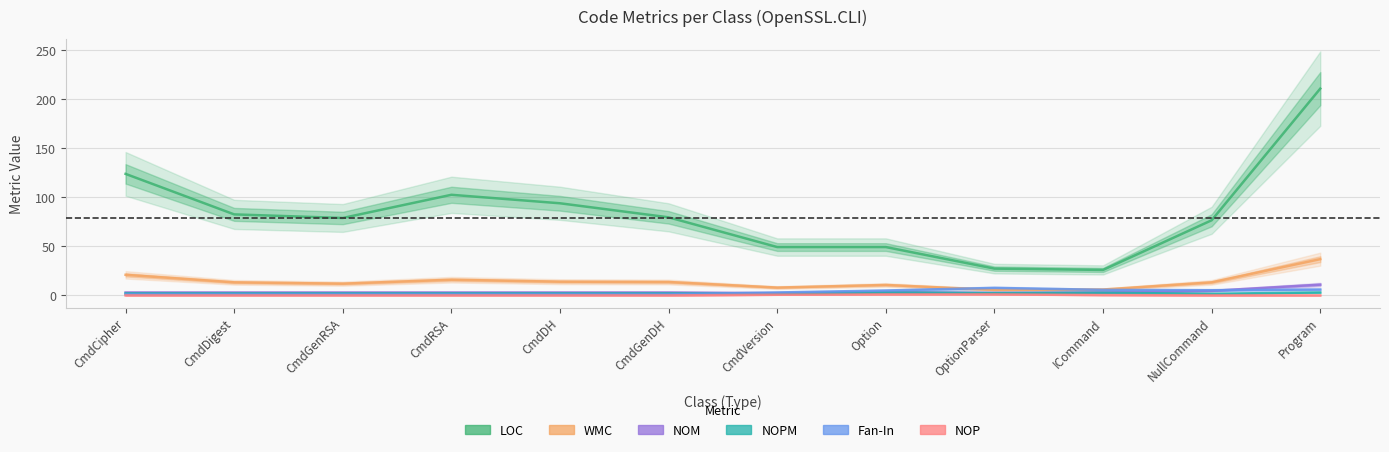

List the labels in order of NOM value, largest first.

Program, NullCommand, Option, CmdCipher, CmdDigest, CmdGenRSA, CmdRSA, CmdDH, CmdGenDH, ICommand, OptionParser, CmdVersion